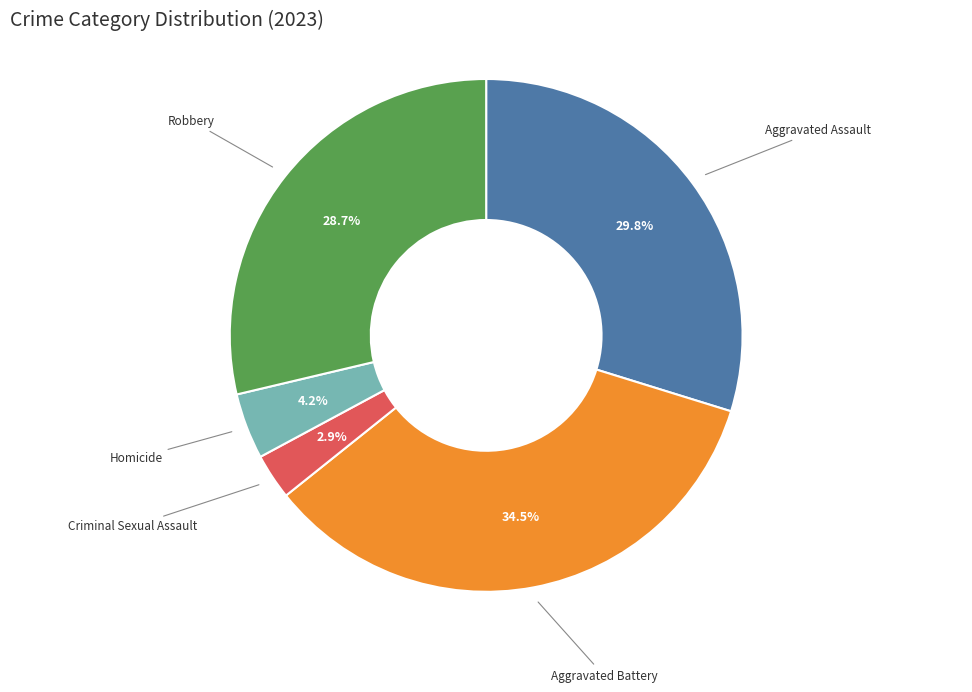

Does any single category account for the majority?

No